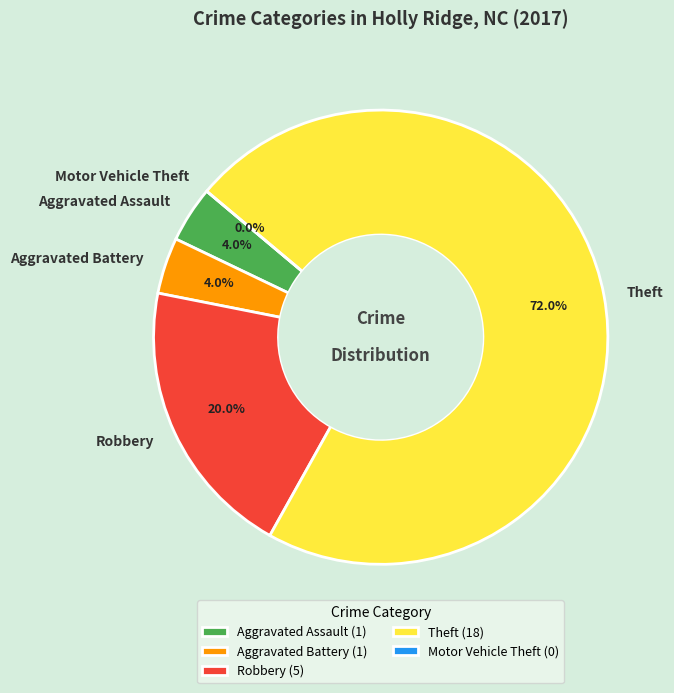

Is there a majority slice in this chart?

Yes